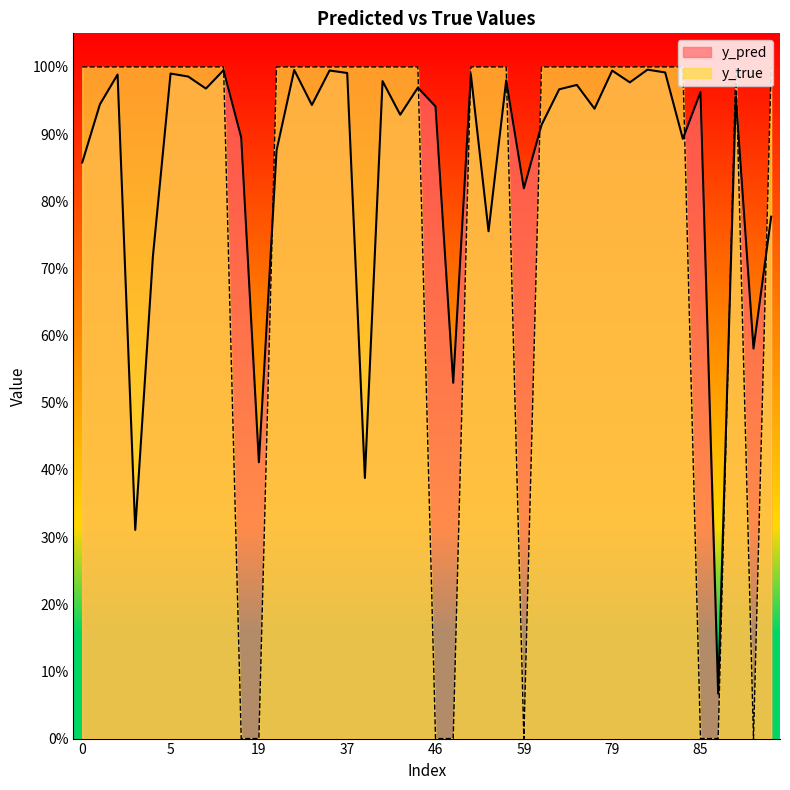

What is the value of the y_pred point at the 8th from the left?

1.0